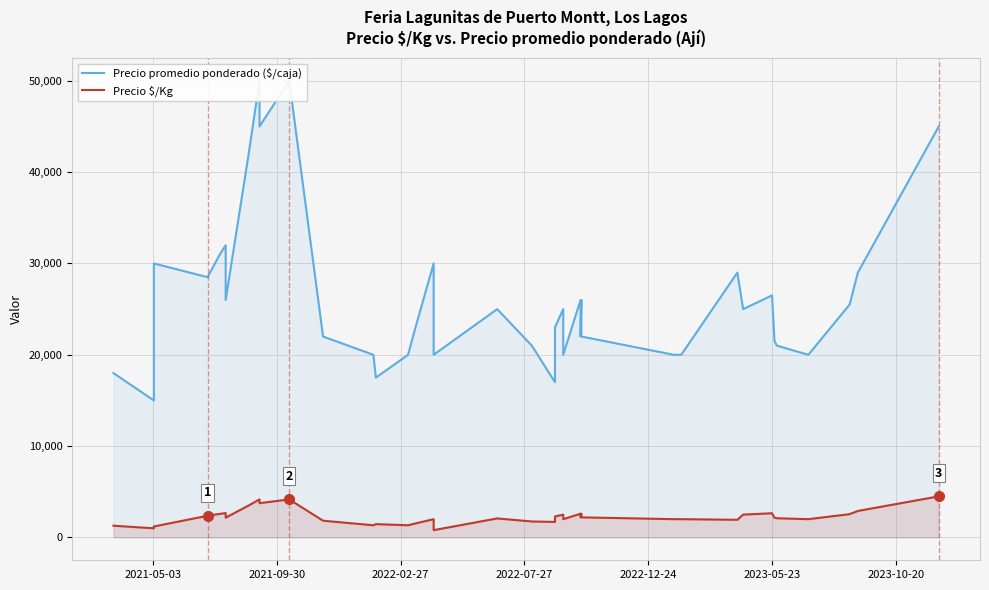

What is the sum of all Precio promedio ponderado ($/caja) values?

1046569